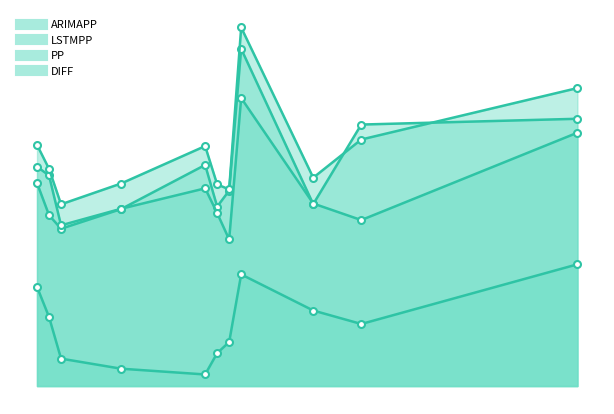

What is the sum of all ARIMAPP values?

381.1